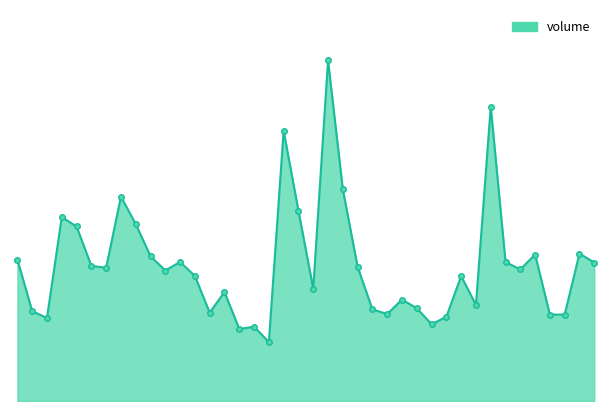

List the labels in order of value, largest first.

2020-12-09, 2020-12-24, 2020-12-04, 2020-12-10, 2020-11-19, 2020-12-07, 2020-11-13, 2020-11-20, 2020-11-16, 2021-01-04, 2020-12-29, 2020-11-23, 2020-11-10, 2020-11-25, 2020-12-25, 2021-01-05, 2020-11-17, 2020-12-11, 2020-11-18, 2020-12-28, 2020-11-24, 2020-11-26, 2020-12-22, 2020-12-08, 2020-11-30, 2020-12-16, 2020-12-23, 2020-12-17, 2020-12-14, 2020-11-11, 2020-11-27, 2020-12-15, 2020-12-31, 2020-12-30, 2020-12-21, 2020-11-12, 2020-12-18, 2020-12-02, 2020-12-01, 2020-12-03